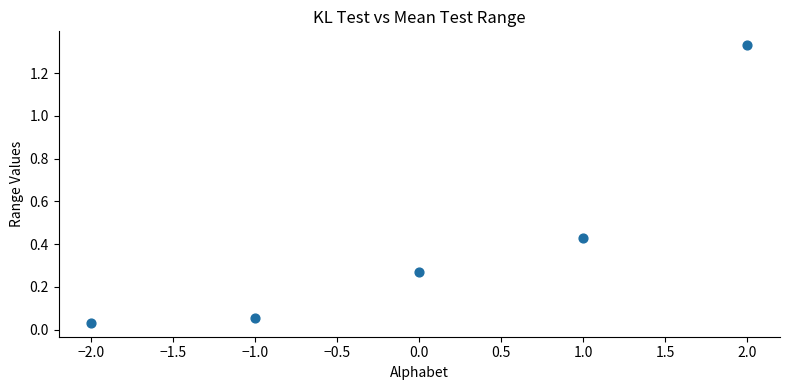

What is the range of X values (max minus min)?

4.0